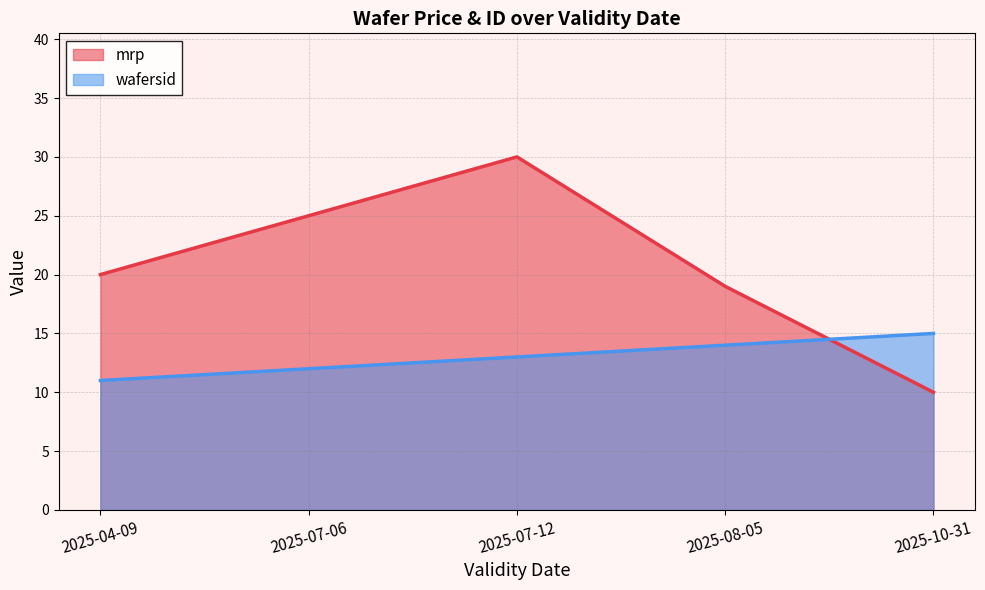

What position from the right is 2025-04-09?

5